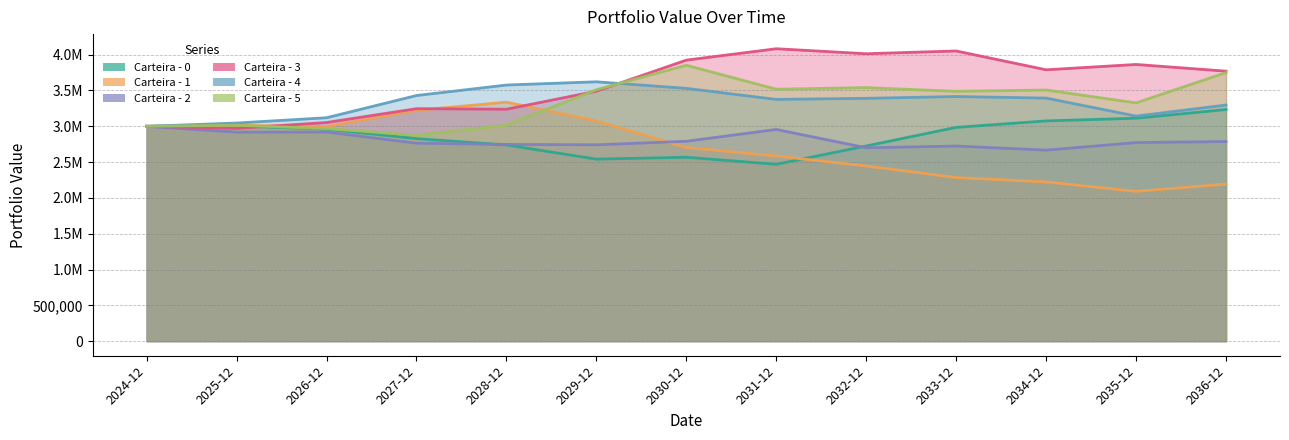

What is the difference between the maximum and minimum values in the Carteira - 2 series?

333137.6